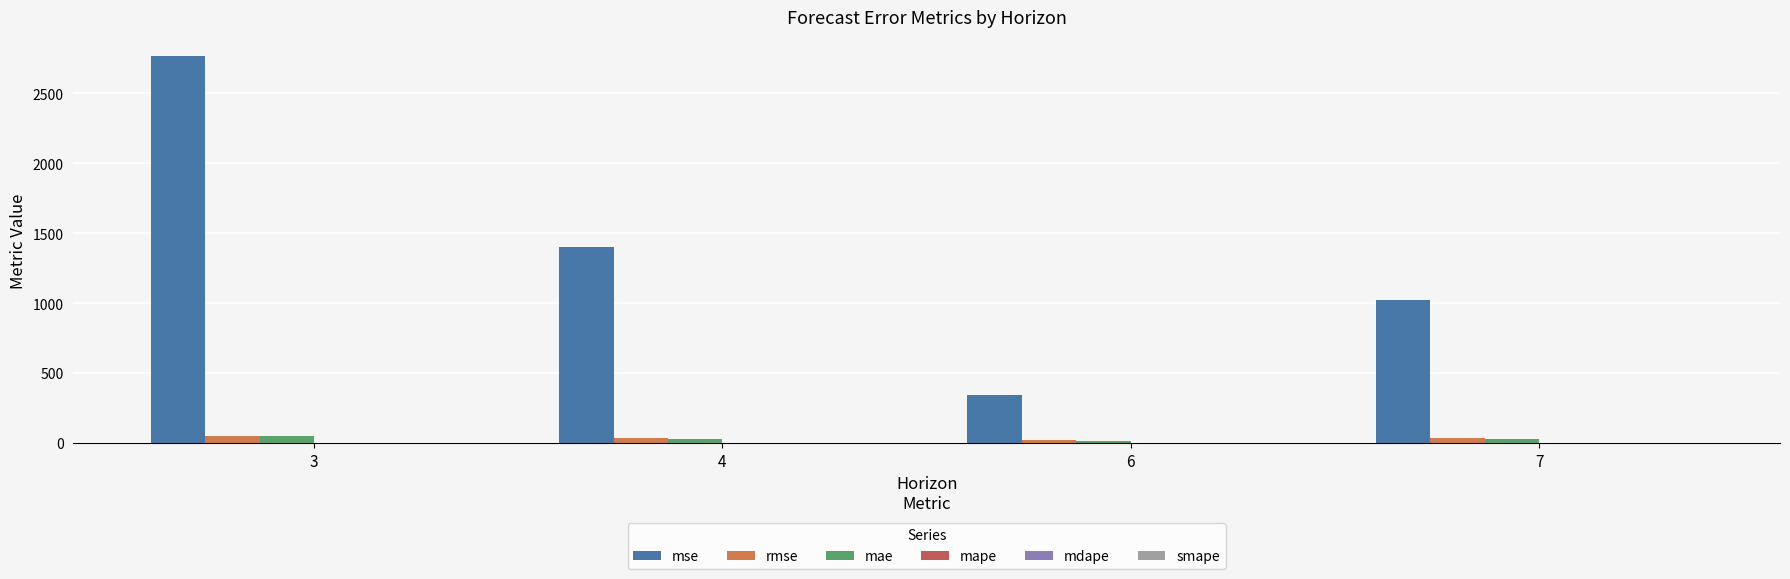

Are the bars grouped side by side (vs. stacked)?

Yes